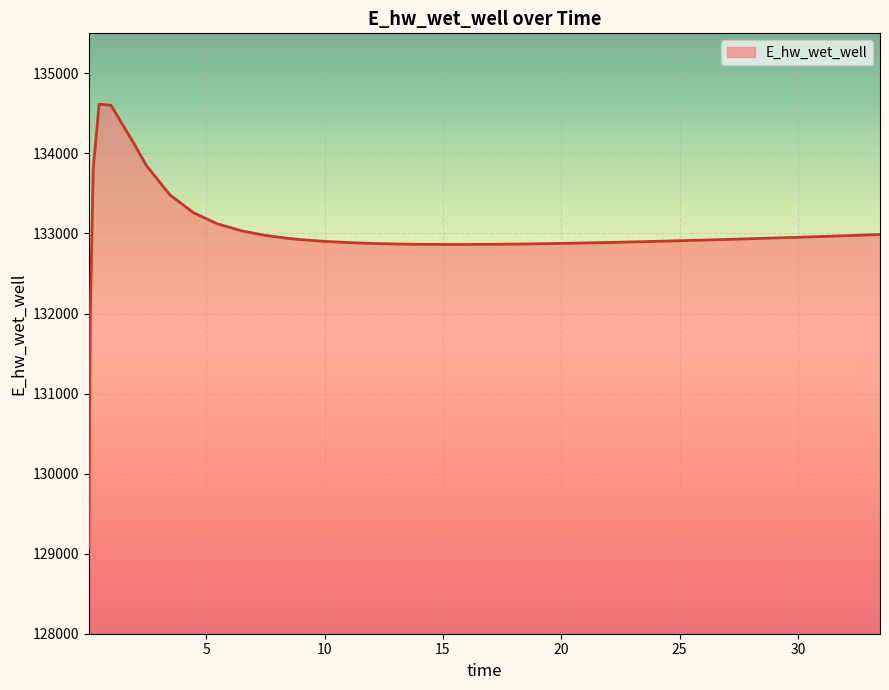

What is the minimum value shown in the chart?

129065.4